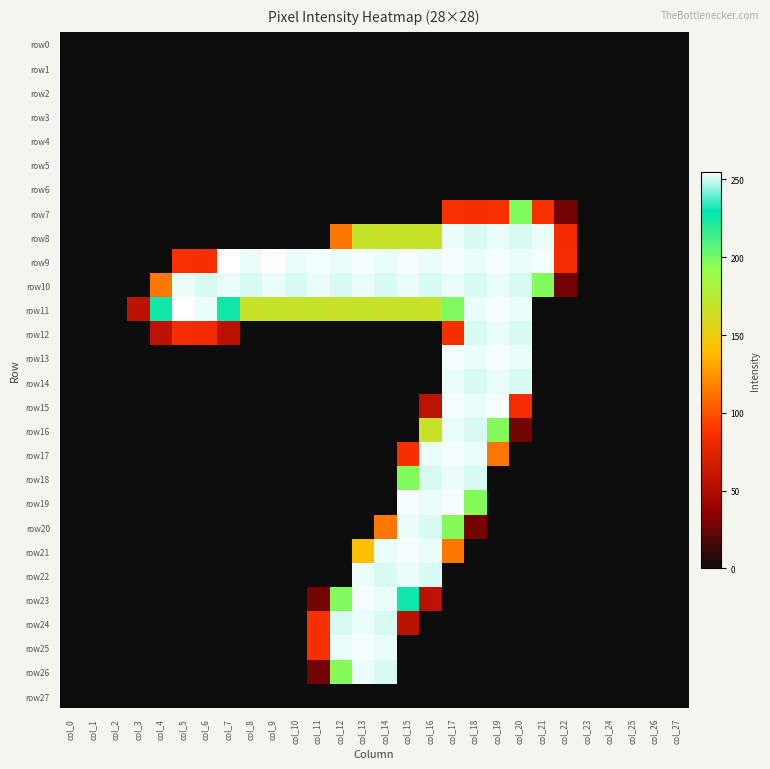

Count the number of data series in this chart.

28